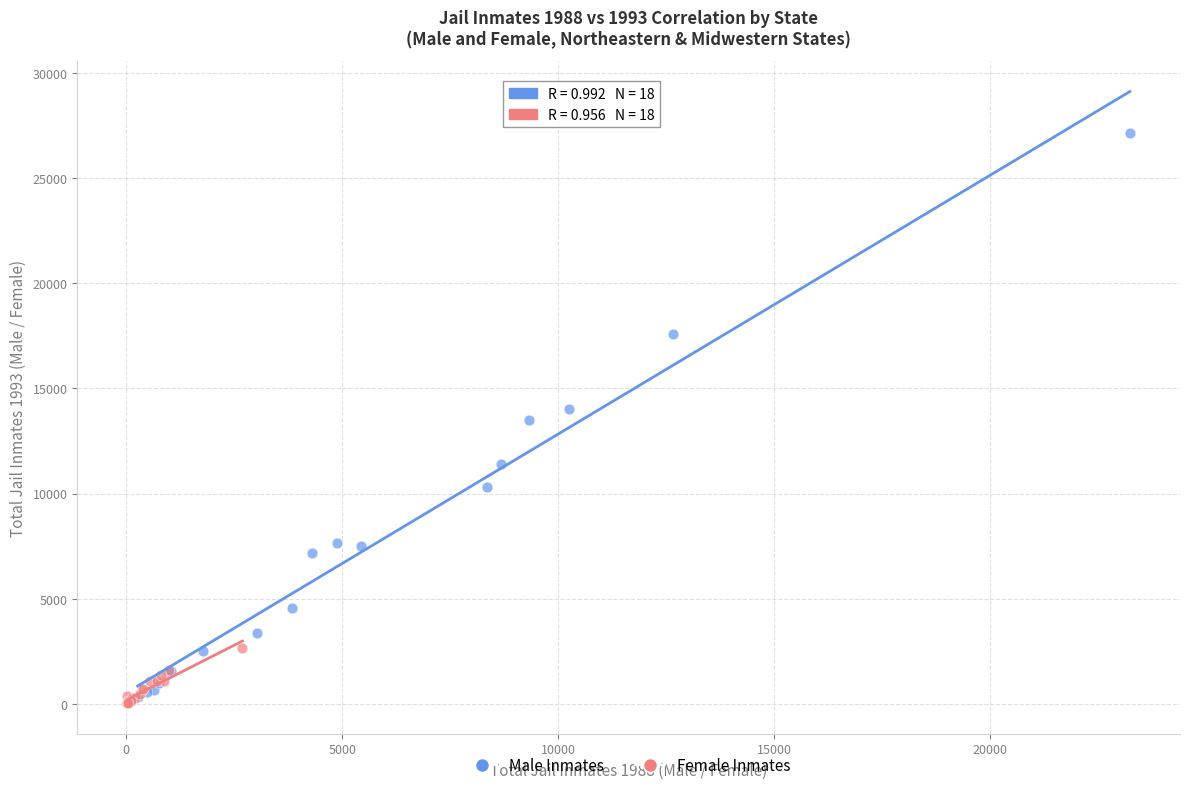

Which series has the largest Y range (max minus min)?

Male Inmates